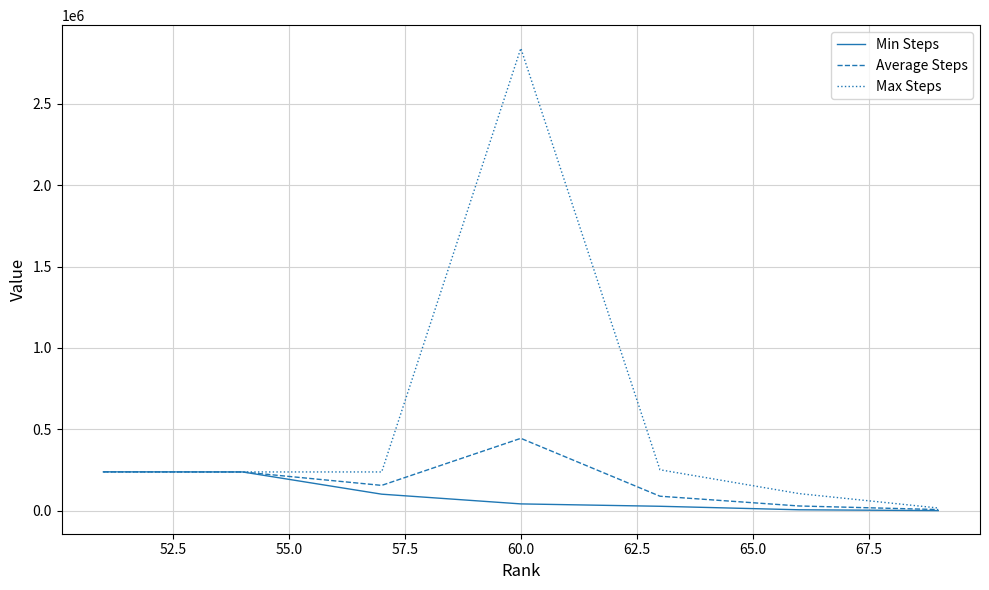

What is the smallest value displayed?

78.0